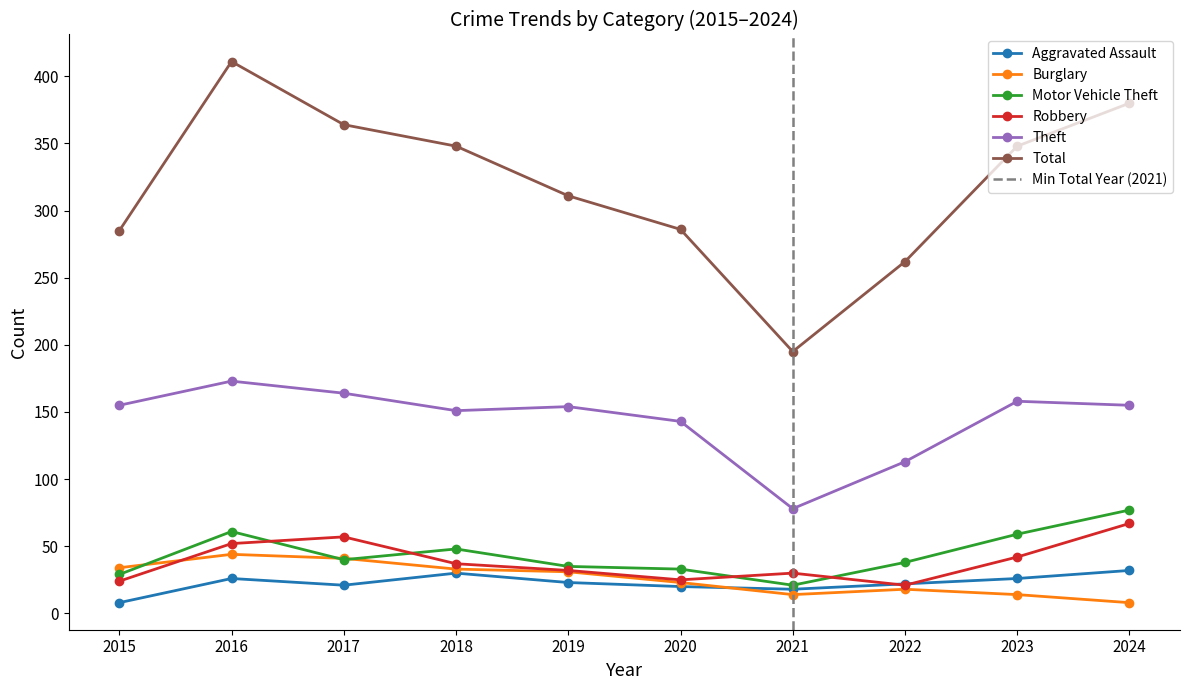

Which has a higher value, 2024 or 2017?

2024